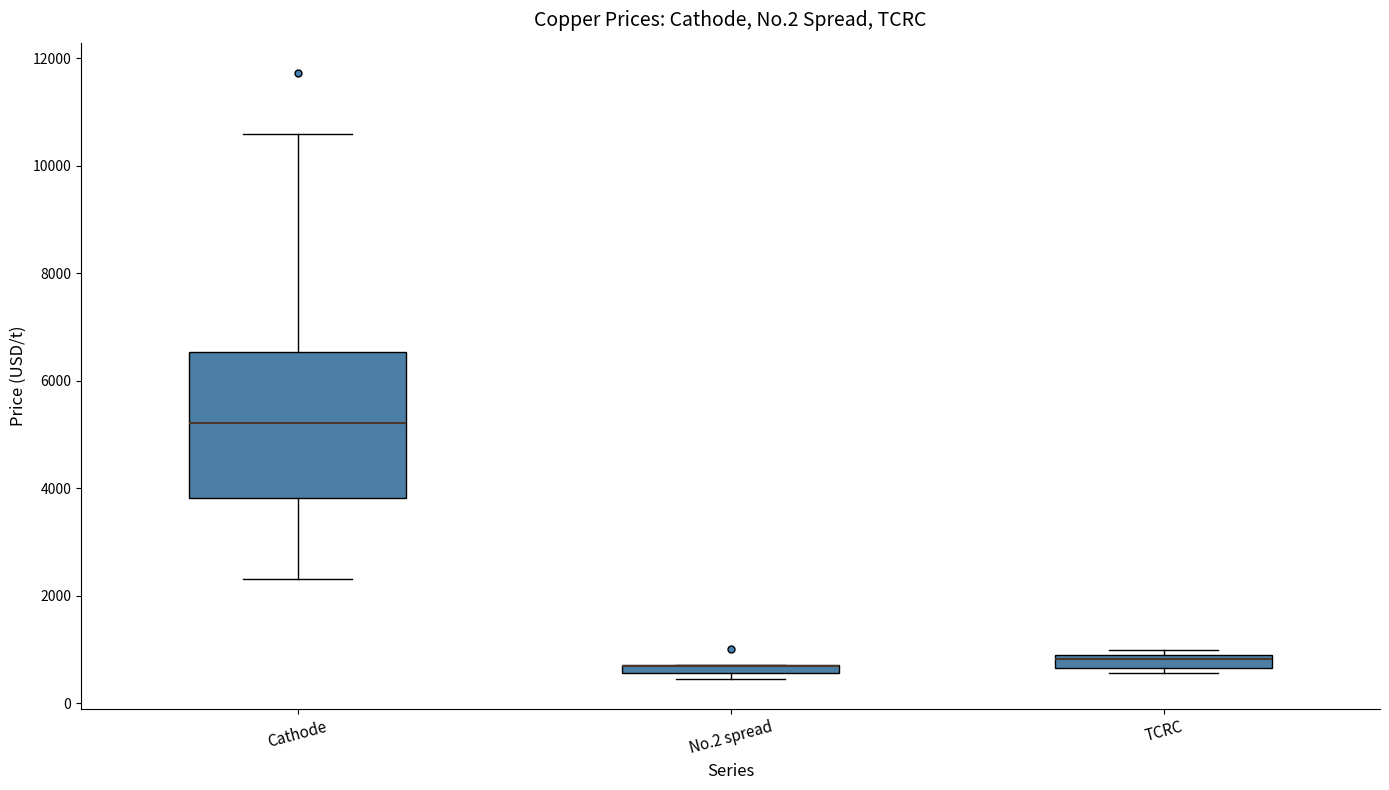

Where is the upper edge of the box for Cathode on the y-axis? The values are not printed on the chart, so give them approximately, as read against the axis.

6600